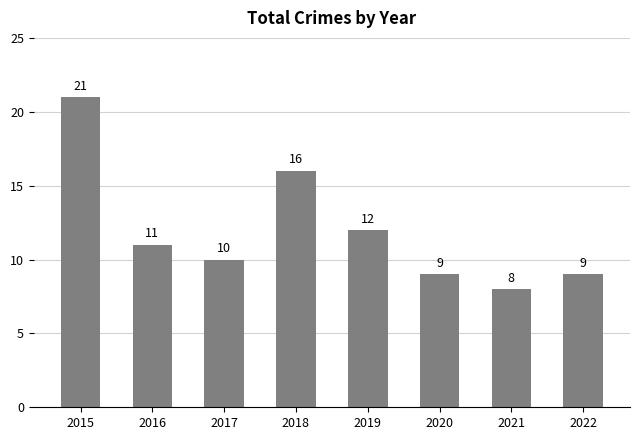

Is it true that the value at 2022 is 9?

True